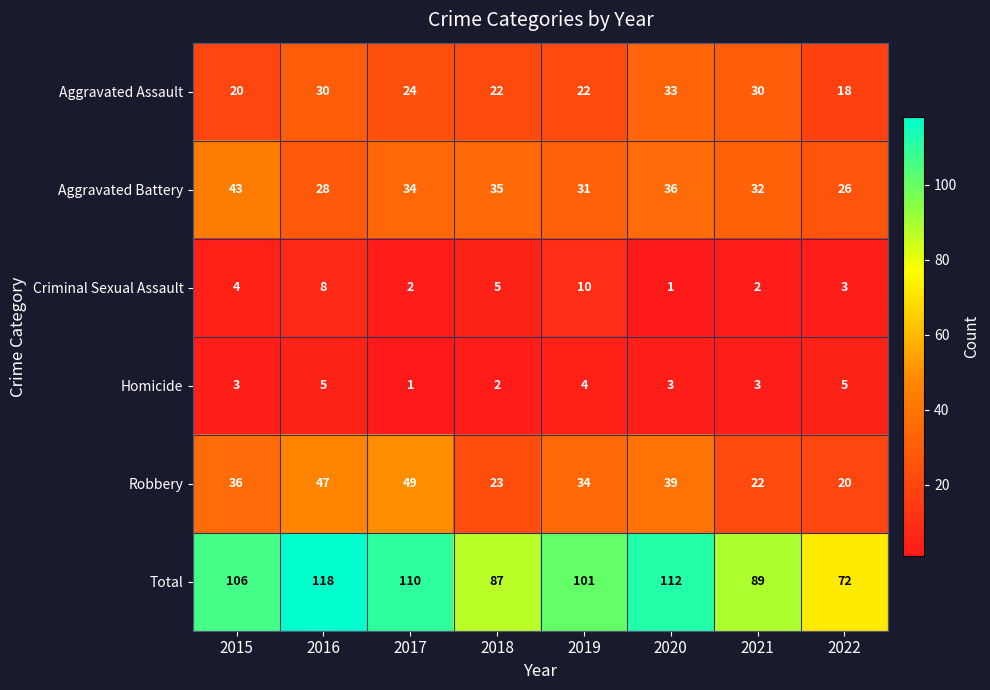

What is the maximum value for Aggravated Assault?

33